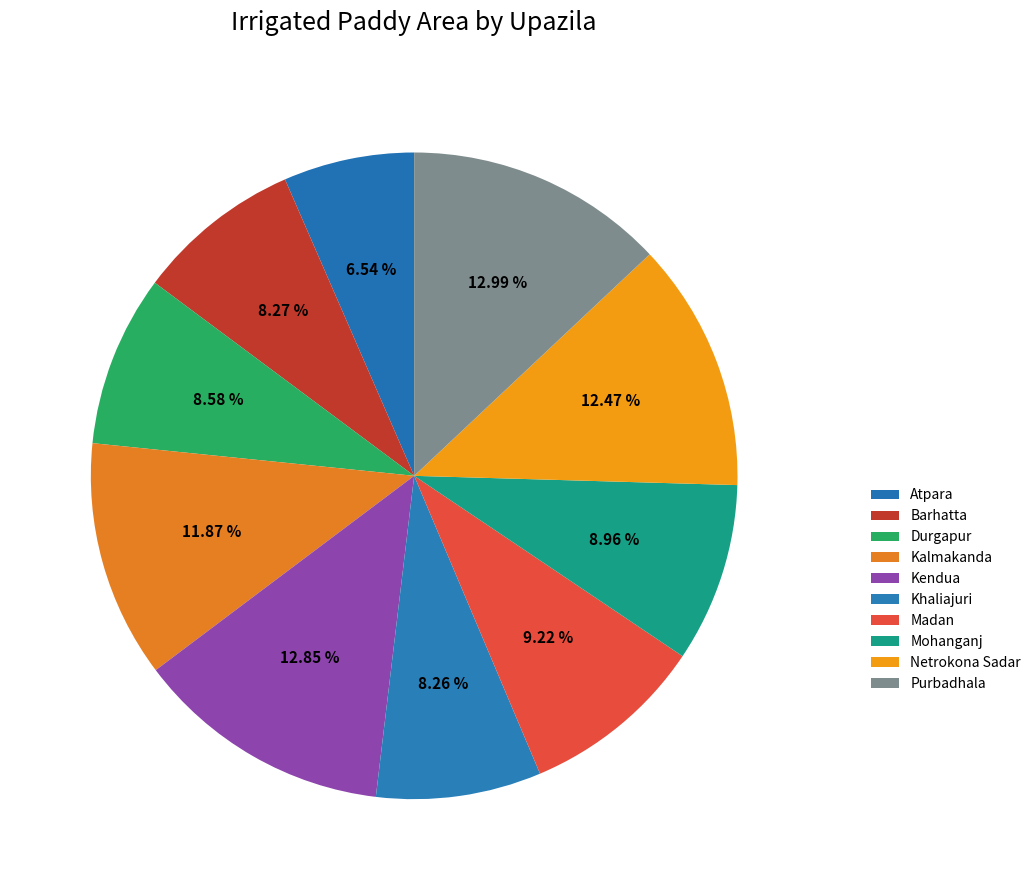

Approximately how many times larger is the value at Madan compared to Barhatta?

1.1